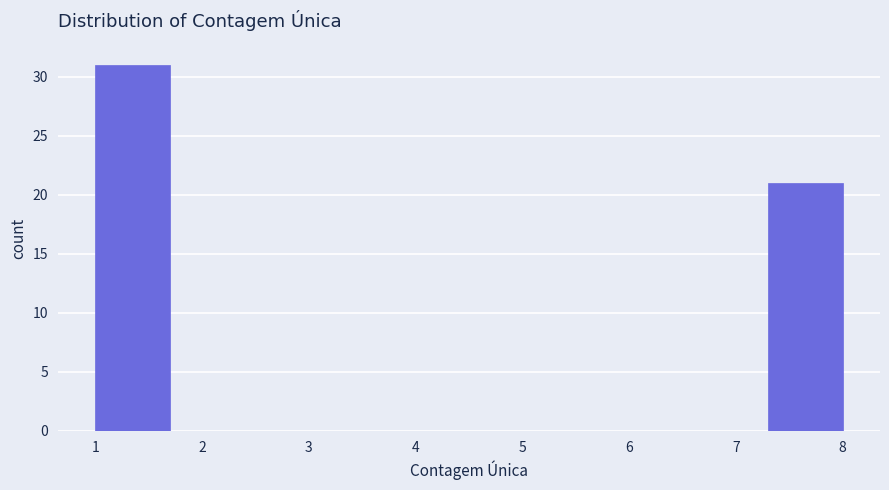

What is the height of the bar covering 7.3 to 8.0 on the x-axis? The values are not printed on the chart, so give them approximately, as read against the axis.

21